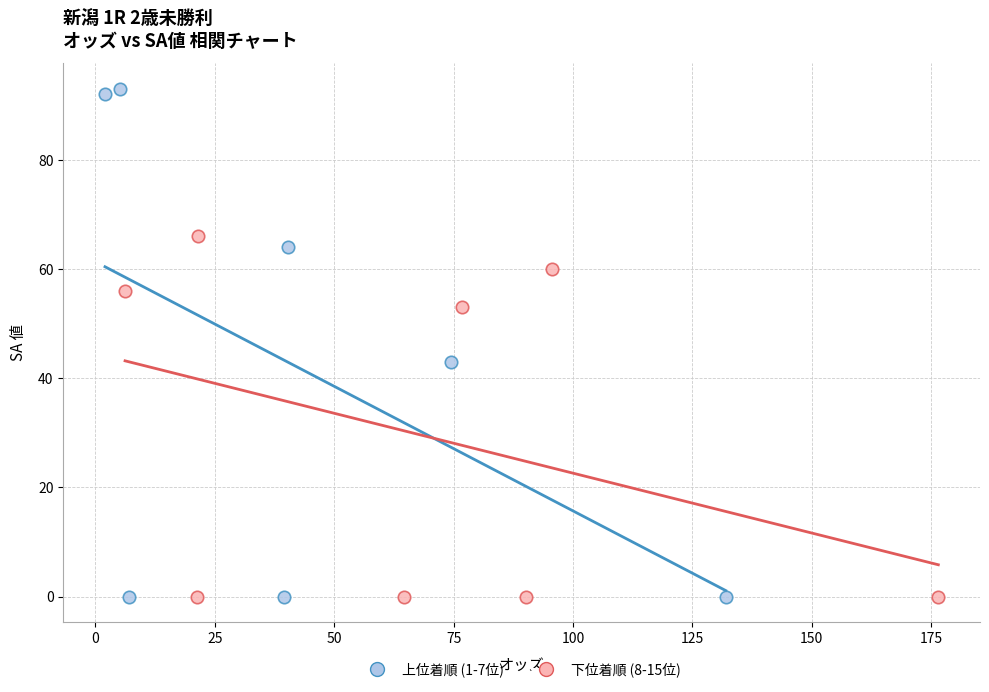

Which series contains the highest Y value?

上位着順 (1-7位)